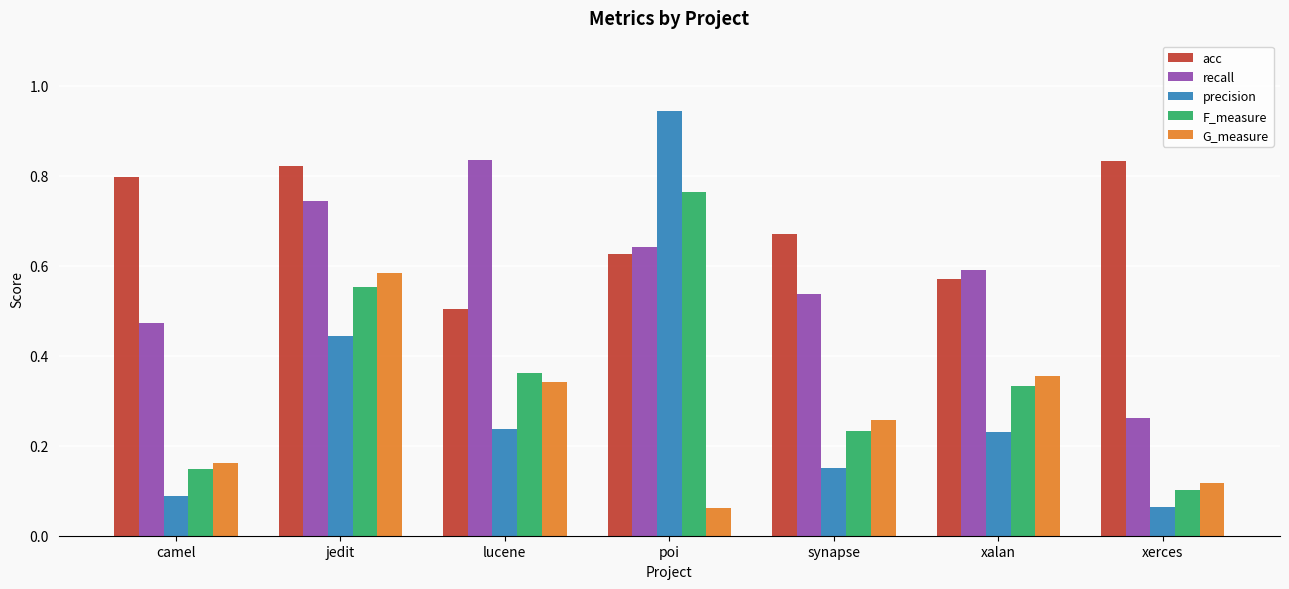

What is the label of the 3rd bar from the right?

synapse